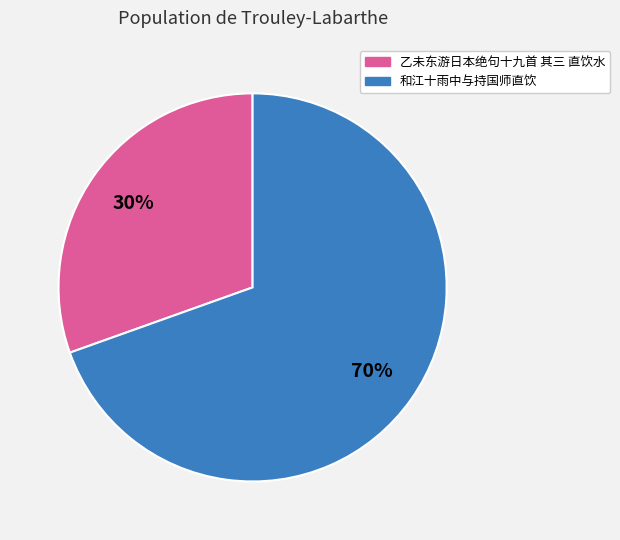

True or false: 乙未东游日本绝句十九首 其三 直饮水 accounts for 30% of the total.

True